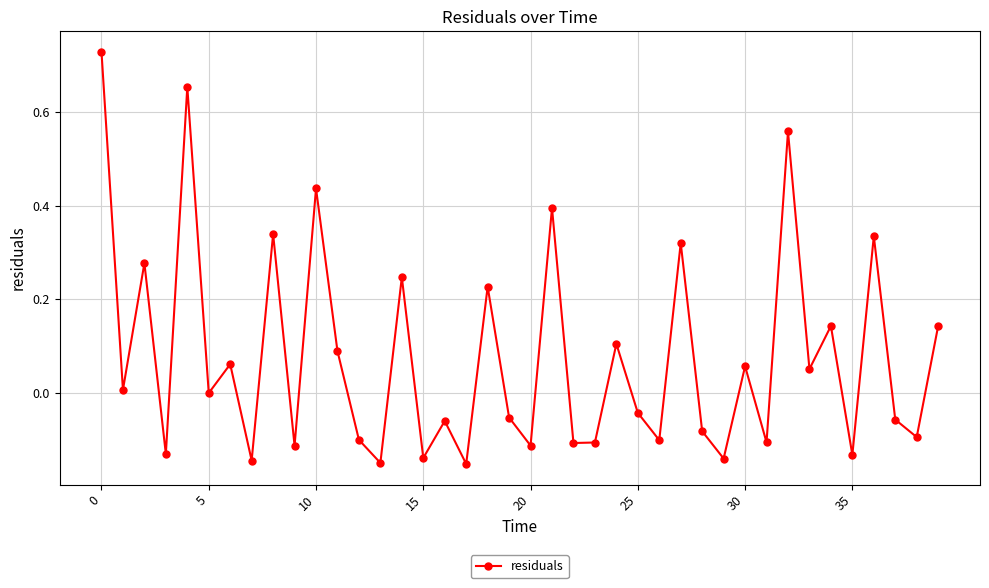

What is the difference between the maximum and minimum values?

0.9